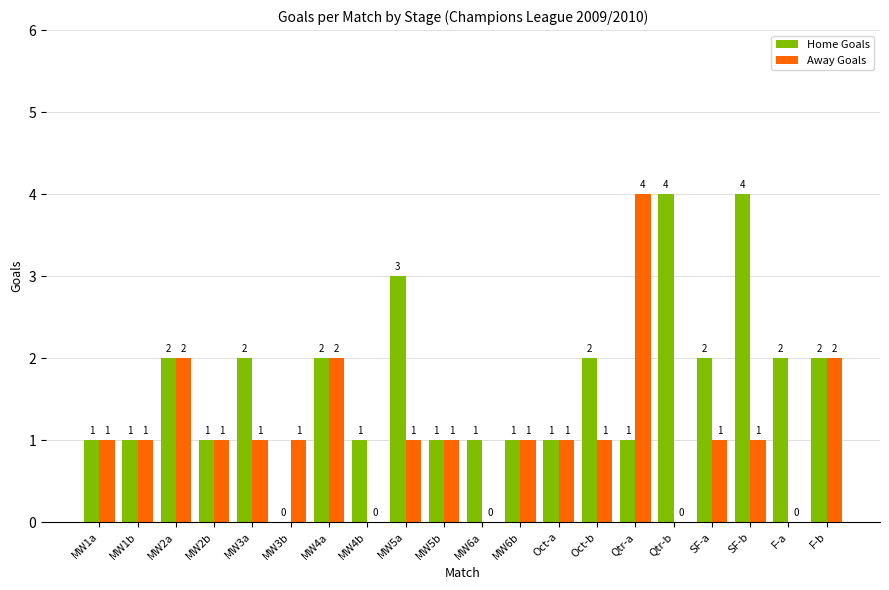

How many values in Away Goals are above zero?

16